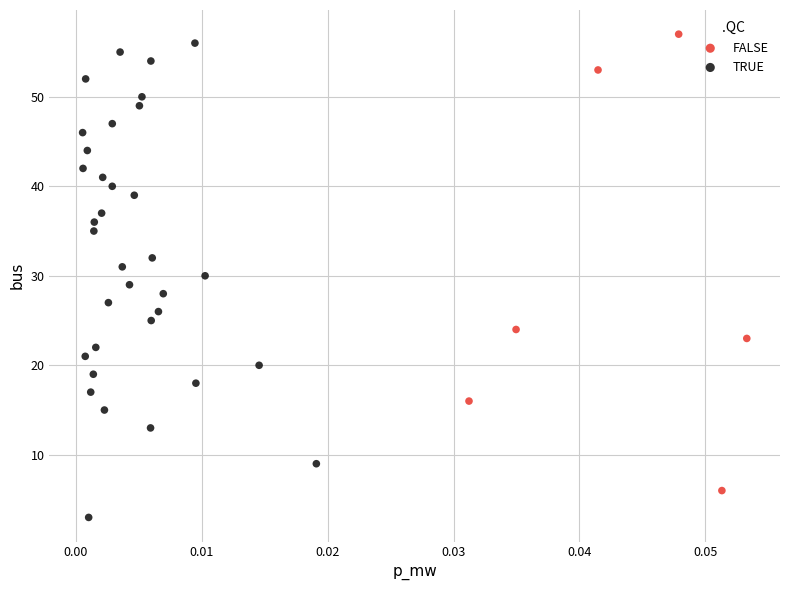

Which series reaches the minimum Y coordinate?

TRUE